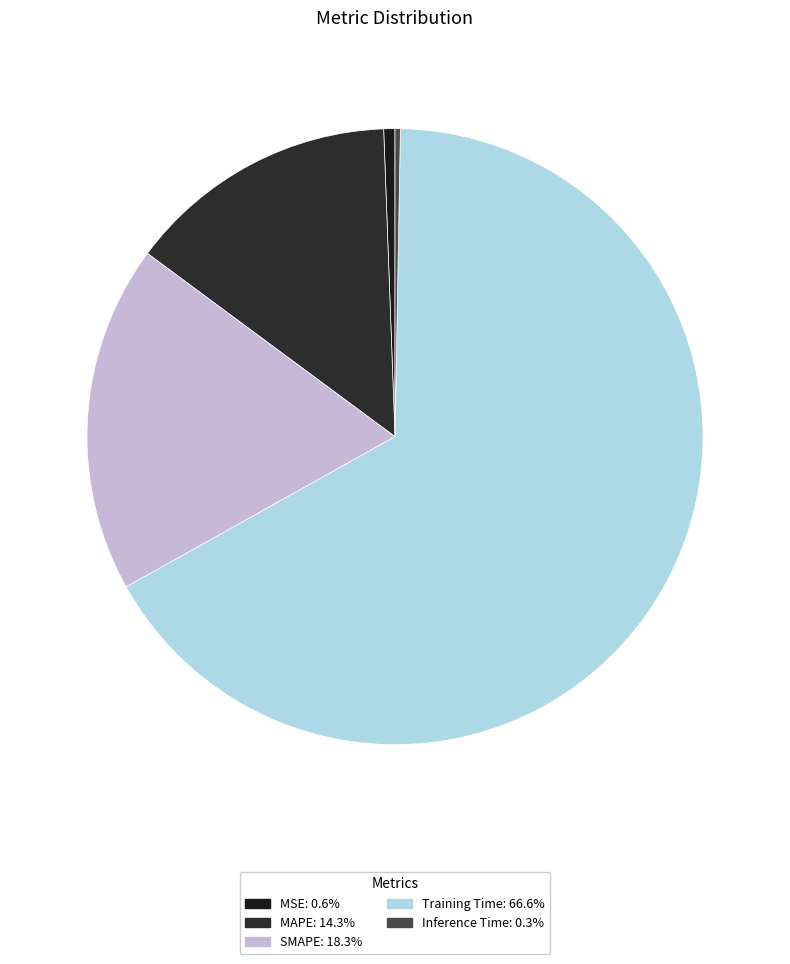

Does any single category account for the majority?

Yes